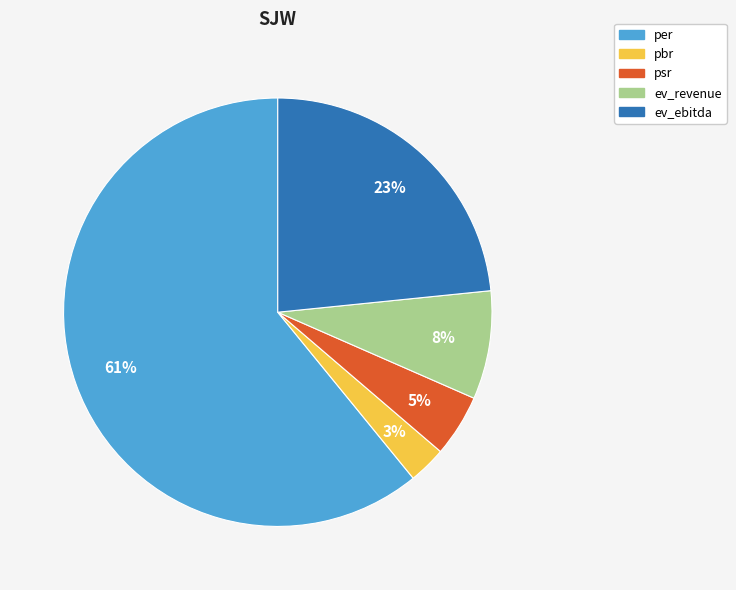

Which has a higher value, psr or per?

per